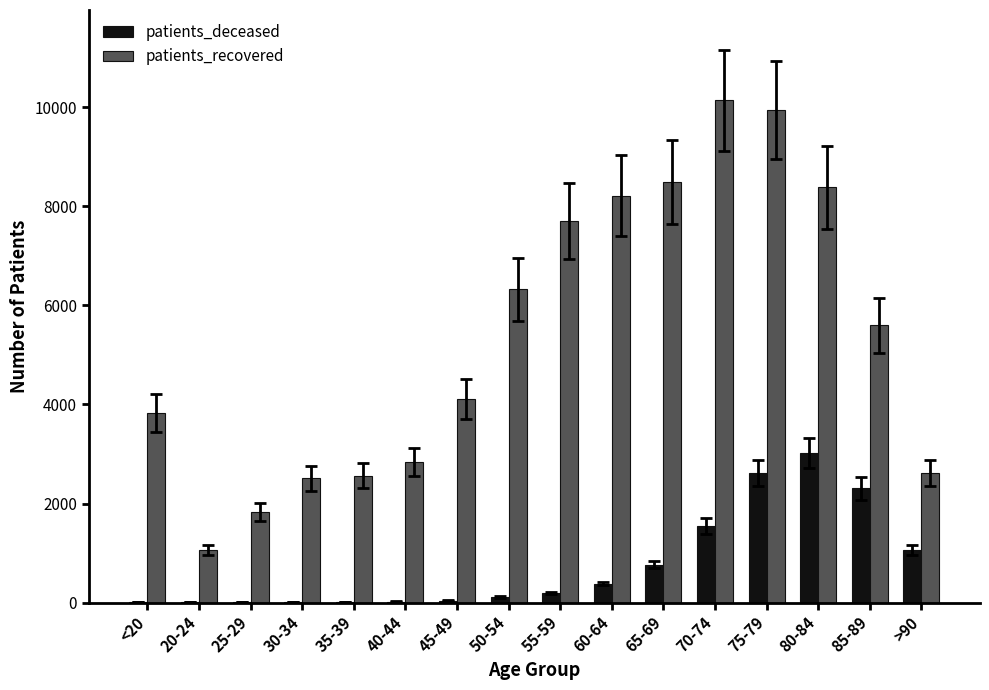

Read the patients_recovered value at 80-84, to the nearest 50.

8400